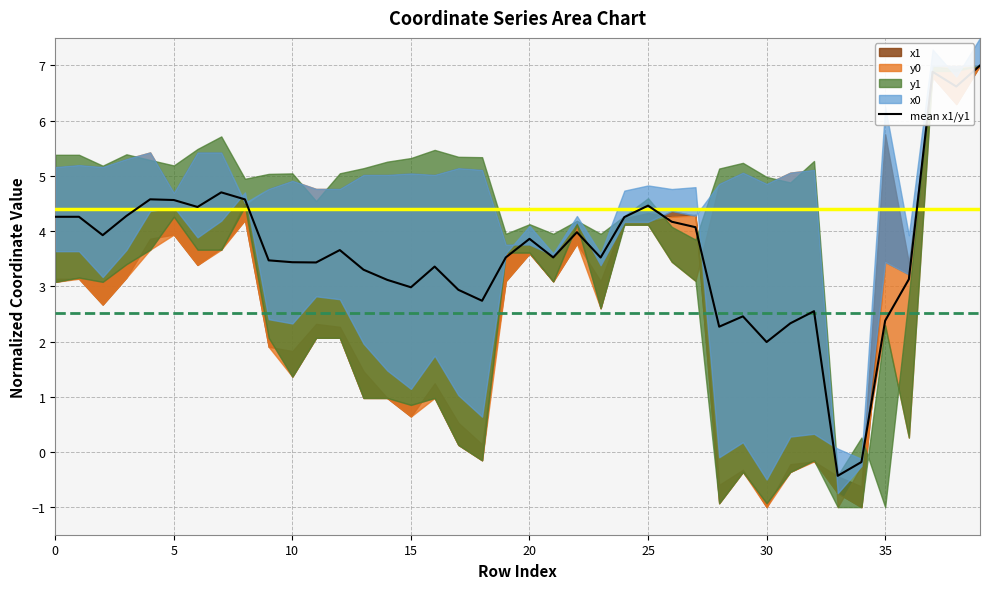

The chart shows a value of 6.2 at 40. True or false?

False